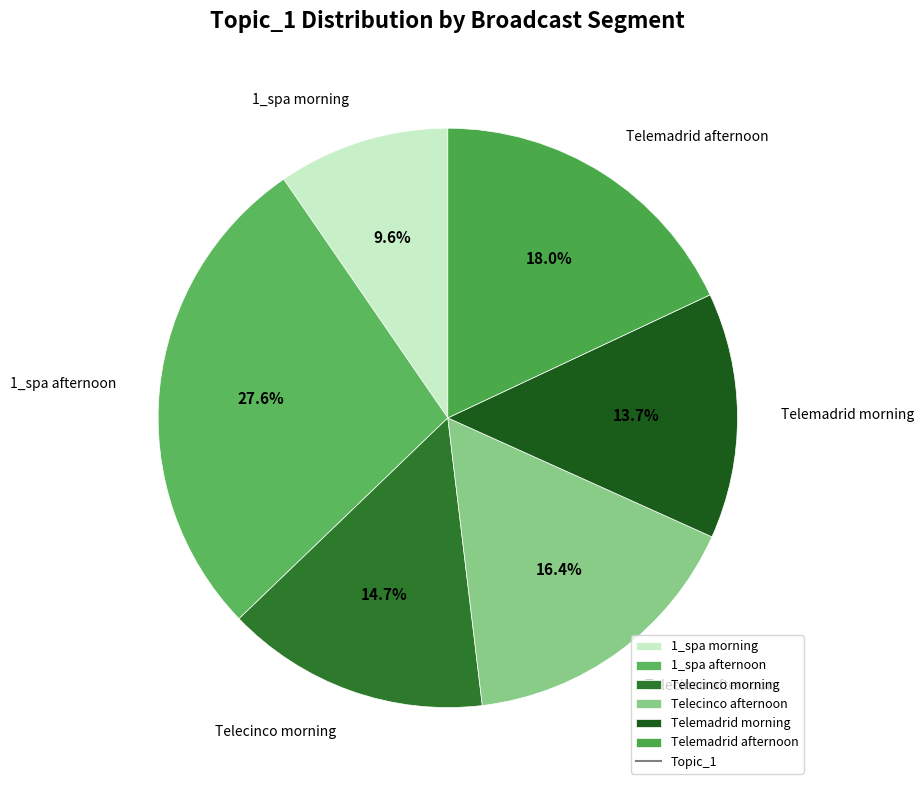

What is the smallest slice in the pie chart?

1_spa morning